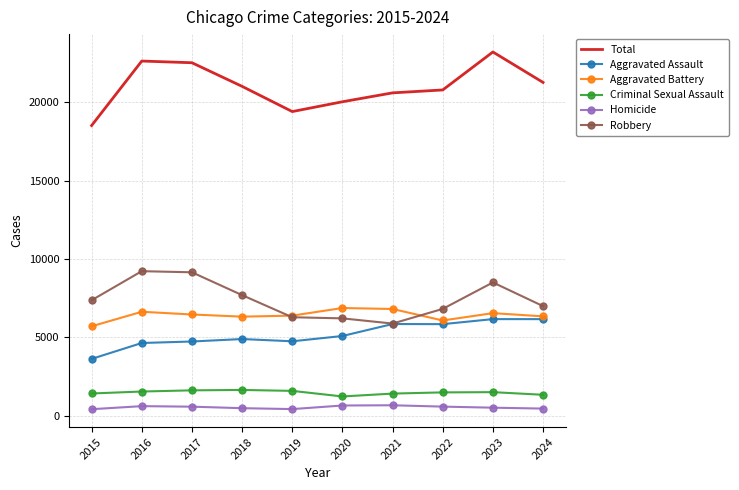

What is the spread (max minus min) of values at 2020?

19381